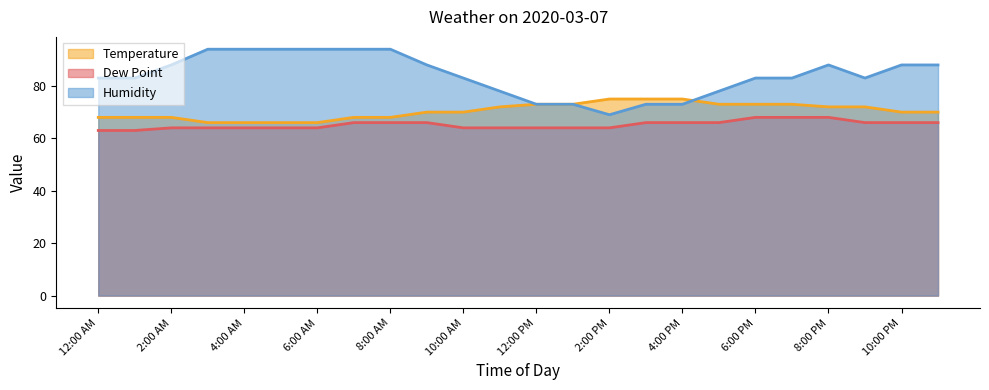

How many values in the Temperature series are below 70?

9